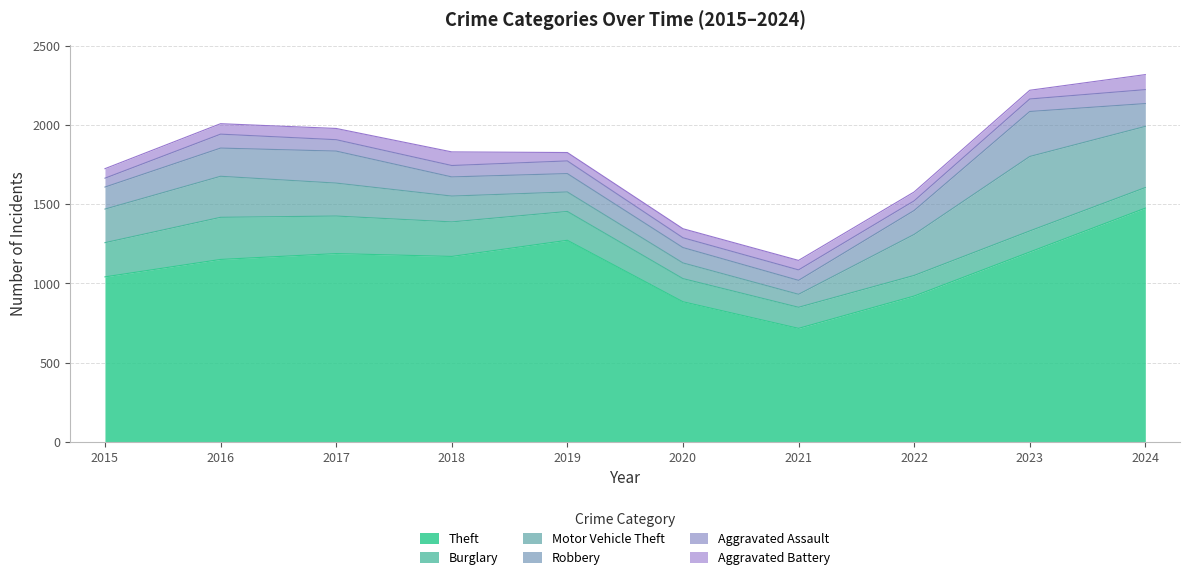

How many data points in Robbery are above 144?

4